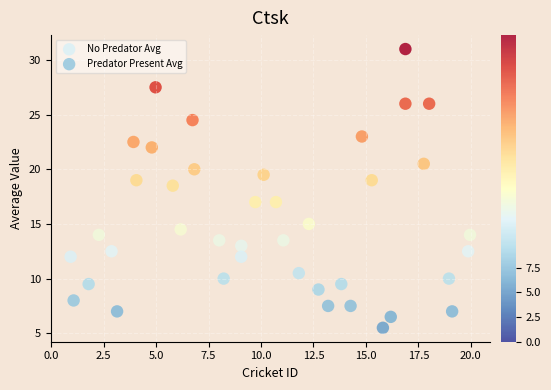

Which series has the widest spread of Y values?

No Predator Avg